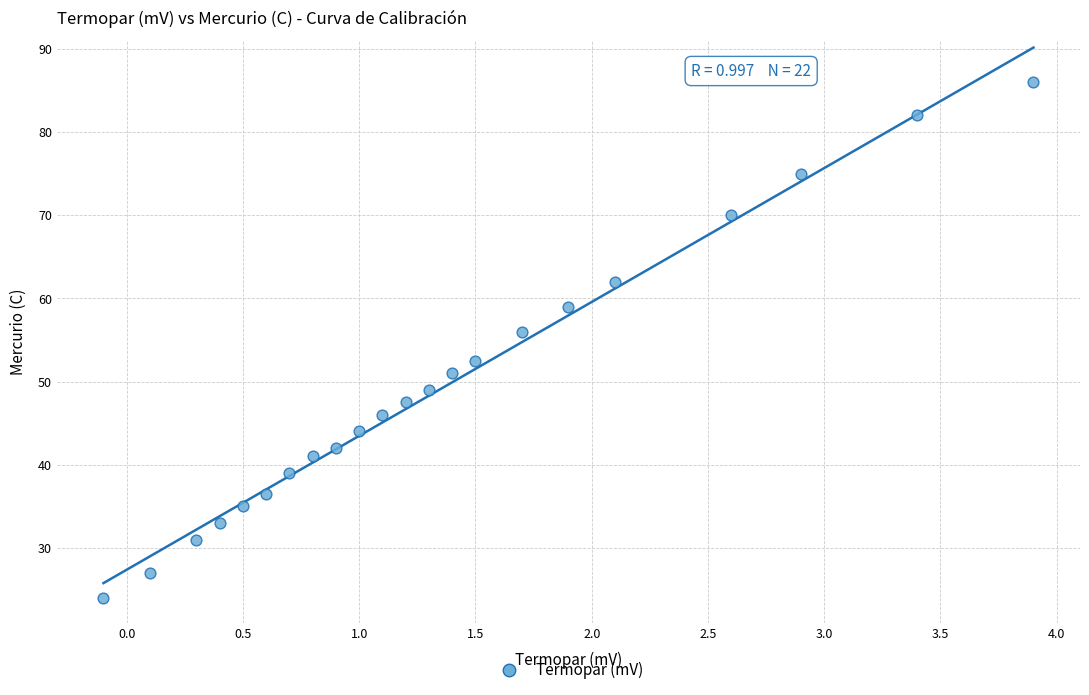

What Y value in the scatter plot is closest to 55?

56.0